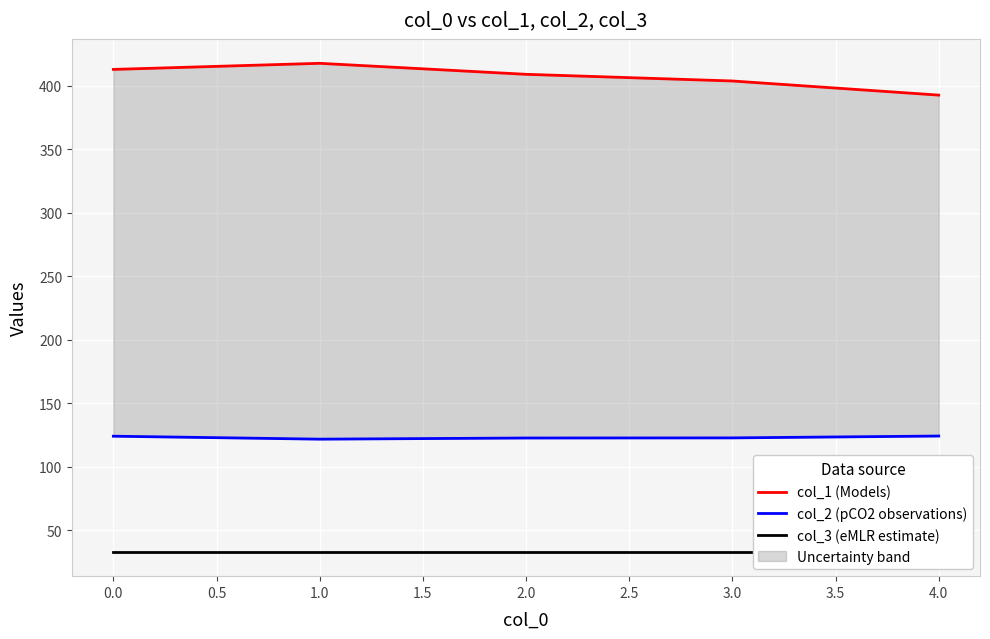

What is the lowest value of the col_2 (pCO2 observations) series?

121.7